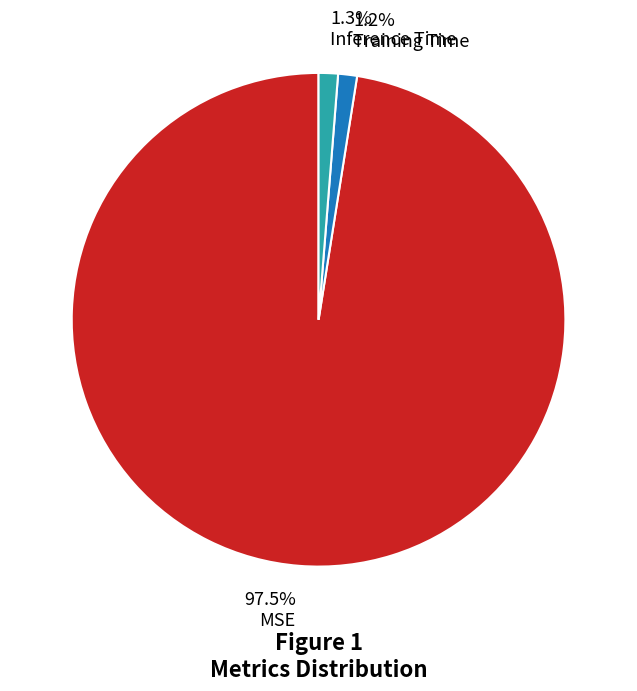

To the nearest percent, what percentage of the pie is Inference Time?

1%